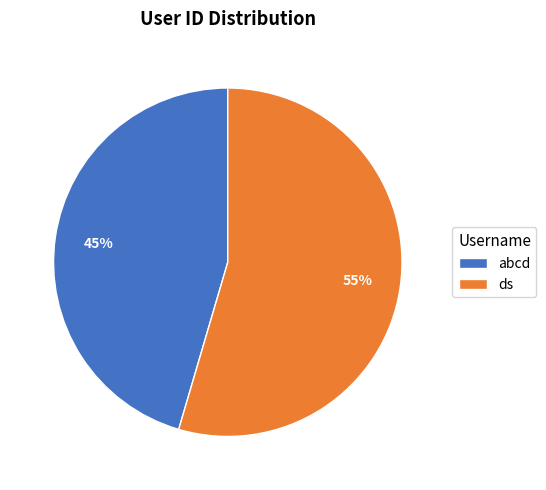

What is the ratio of the value at abcd to the value at ds?

0.8